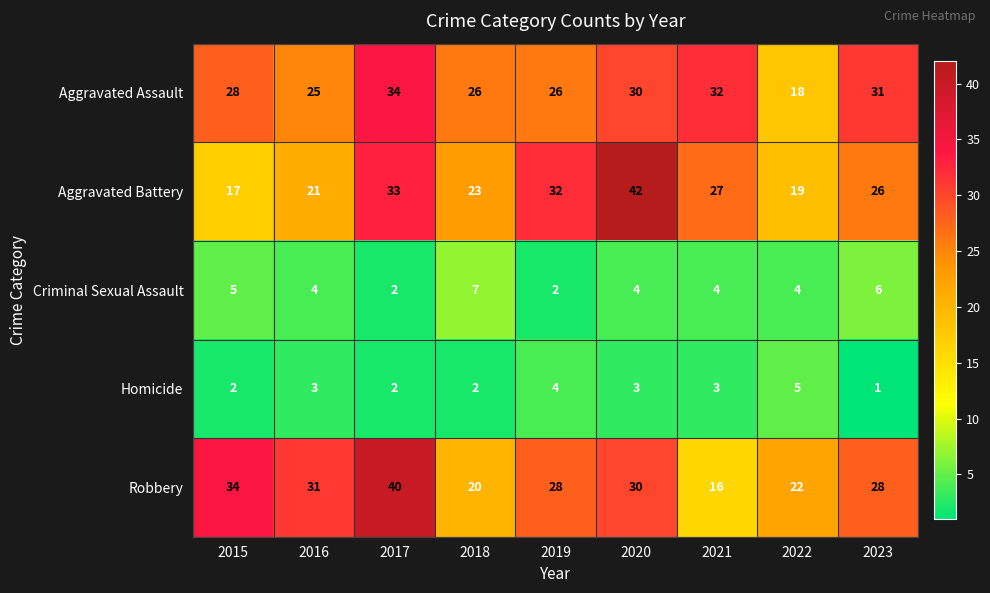

What is the approximate value of Homicide at 2016?

3